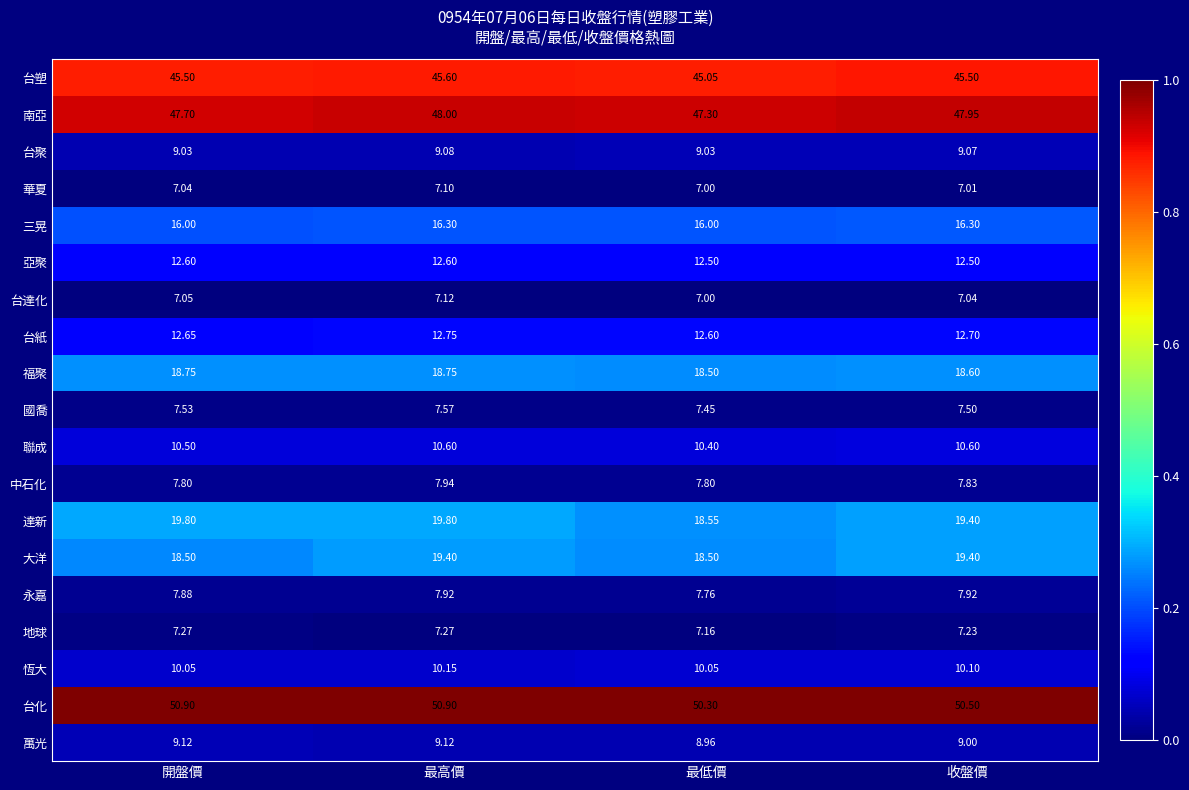

Where is 台達化 nearest to the value 7?

最低價